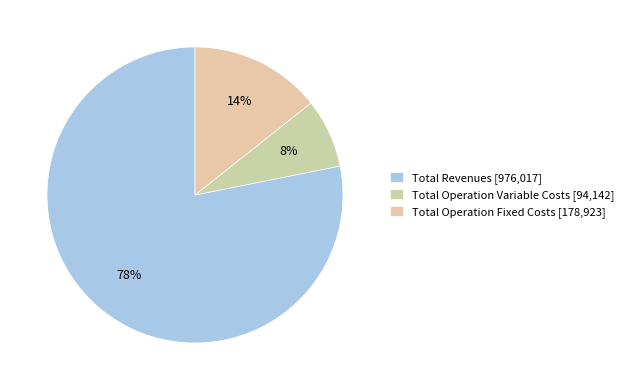

How many slices are in this pie chart?

3